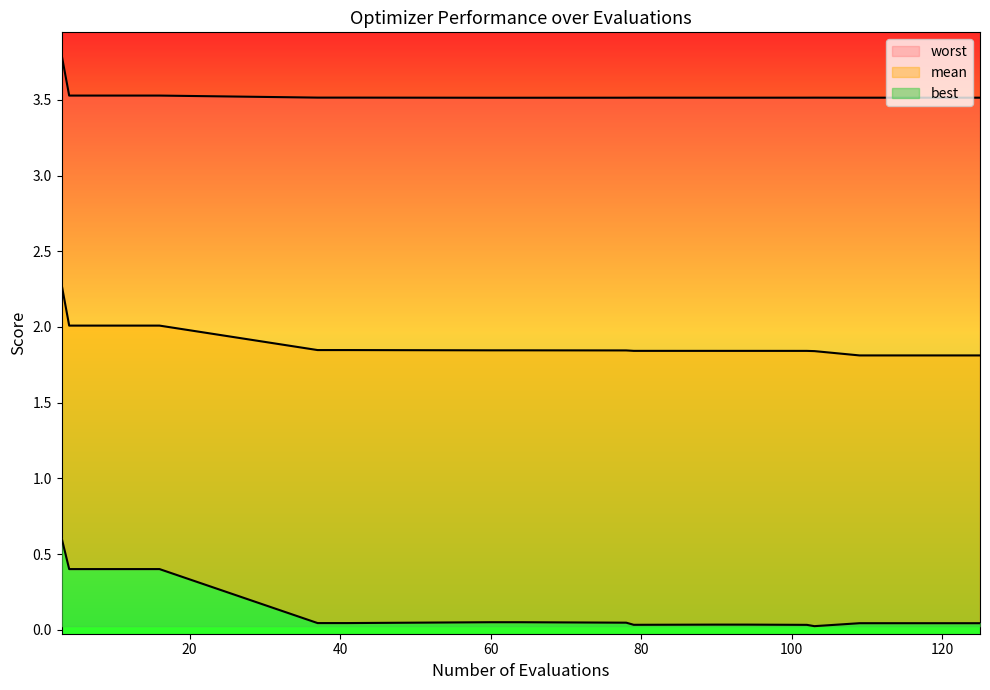

What is the difference between the maximum and minimum values in the mean series?

0.5